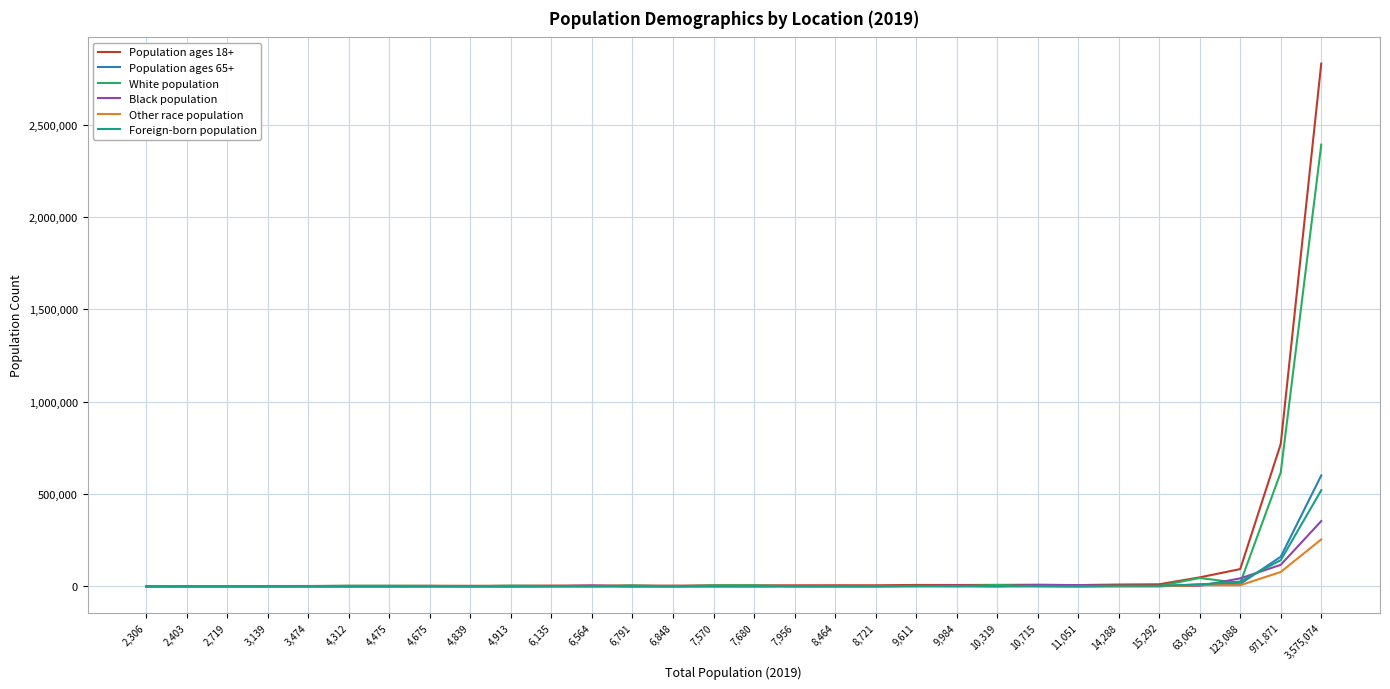

What position from the left is 7,570?

15